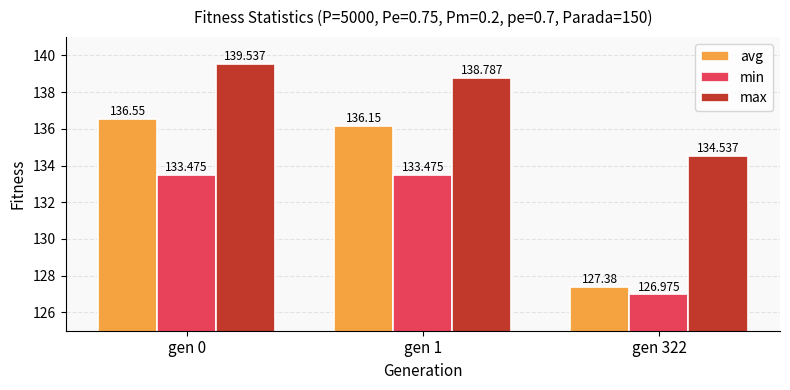

List the series in order of their peak value, highest first.

max, avg, min